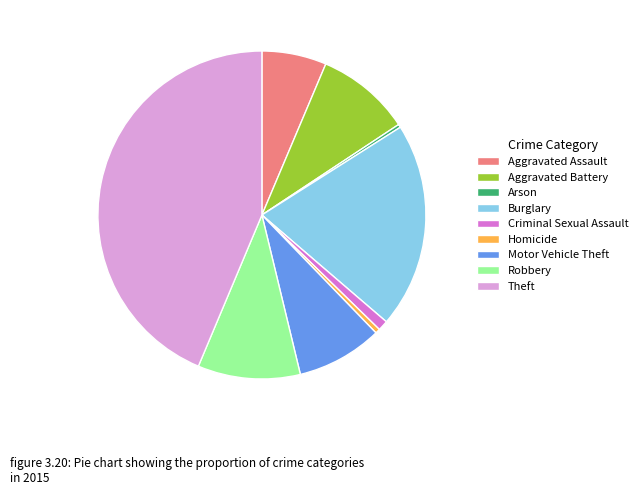

How many slices are in this pie chart?

9